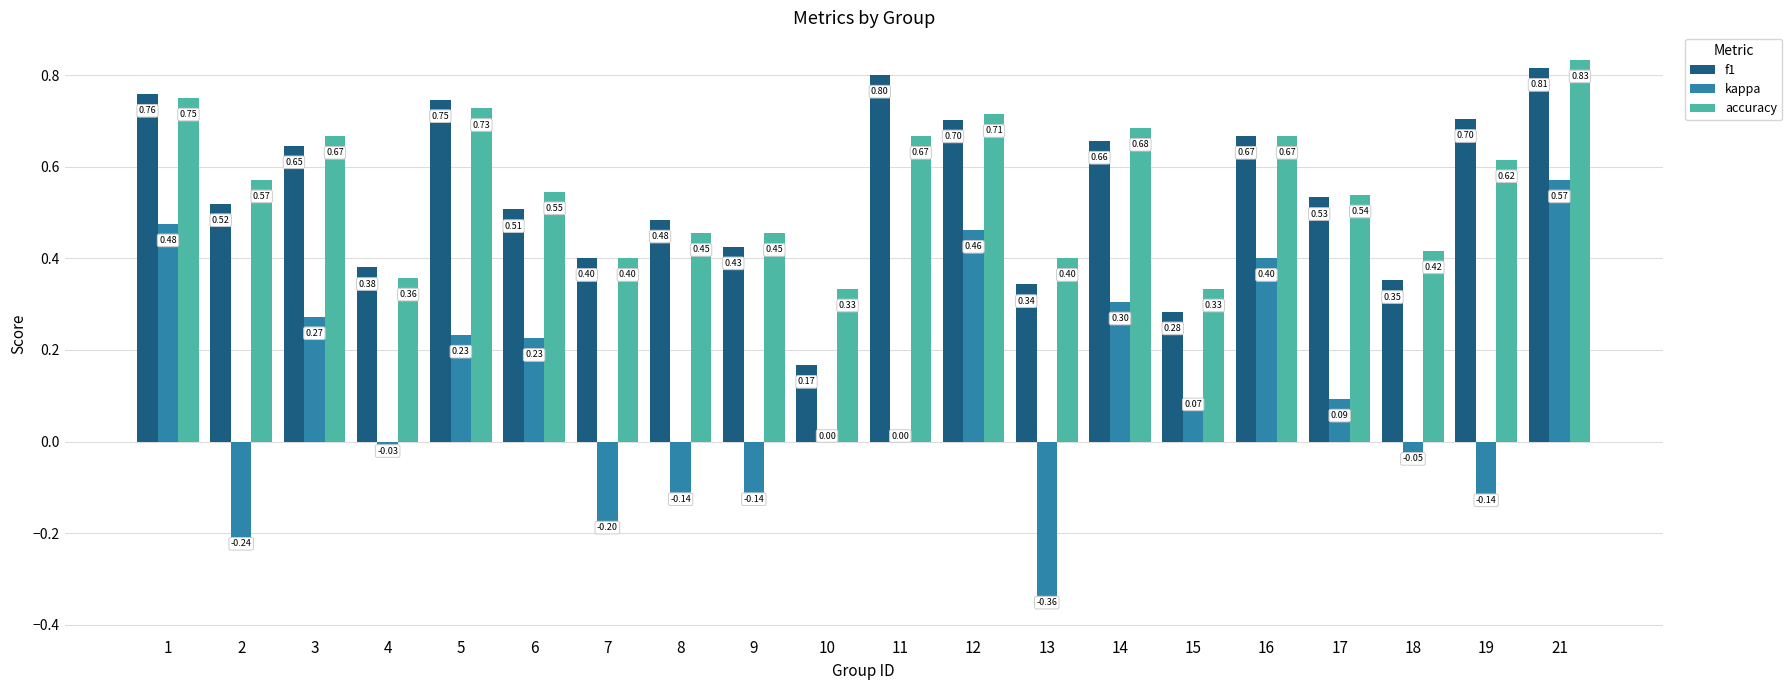

What is the total value across all series at 14?

1.6